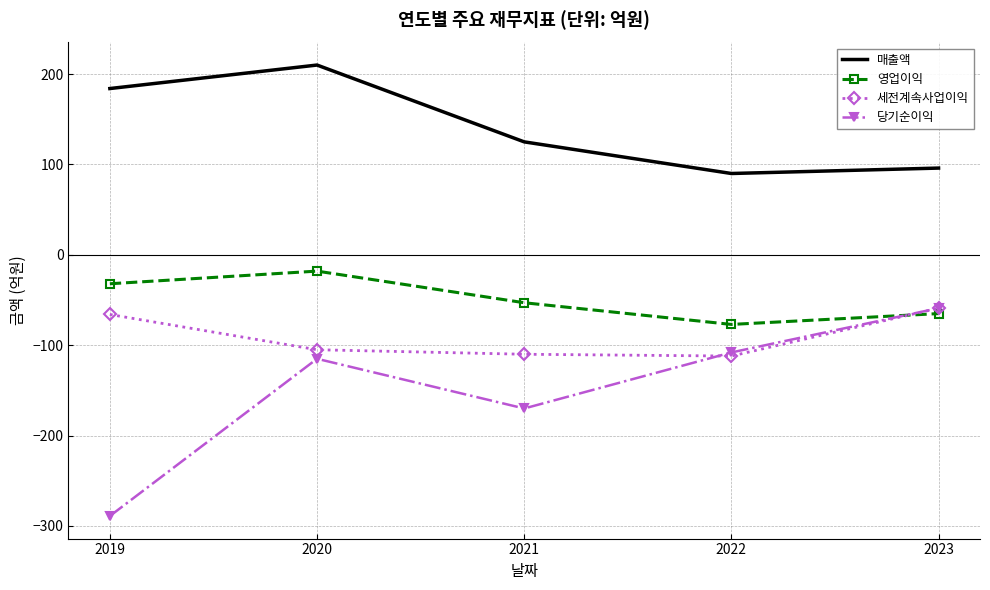

Which series changed the most between 2019 and 2020?

당기순이익